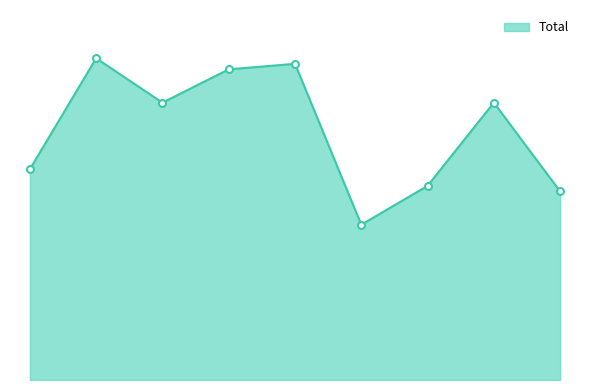

At which category does the data reach its first local peak?

2016